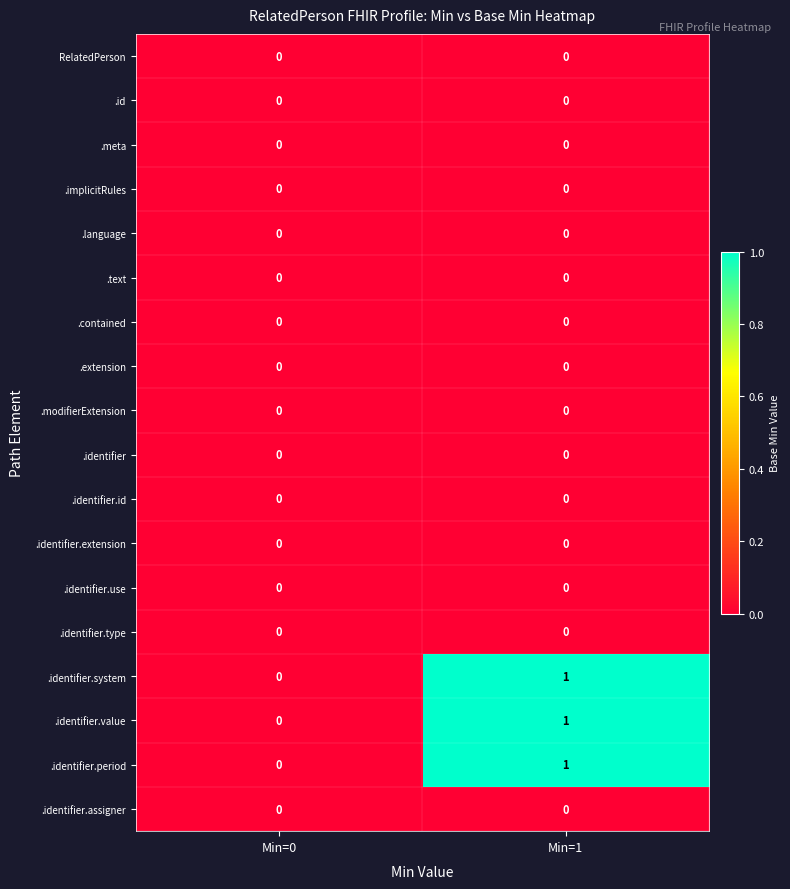

The .identifier.extension series shows 0 at Min=1. True or false?

True